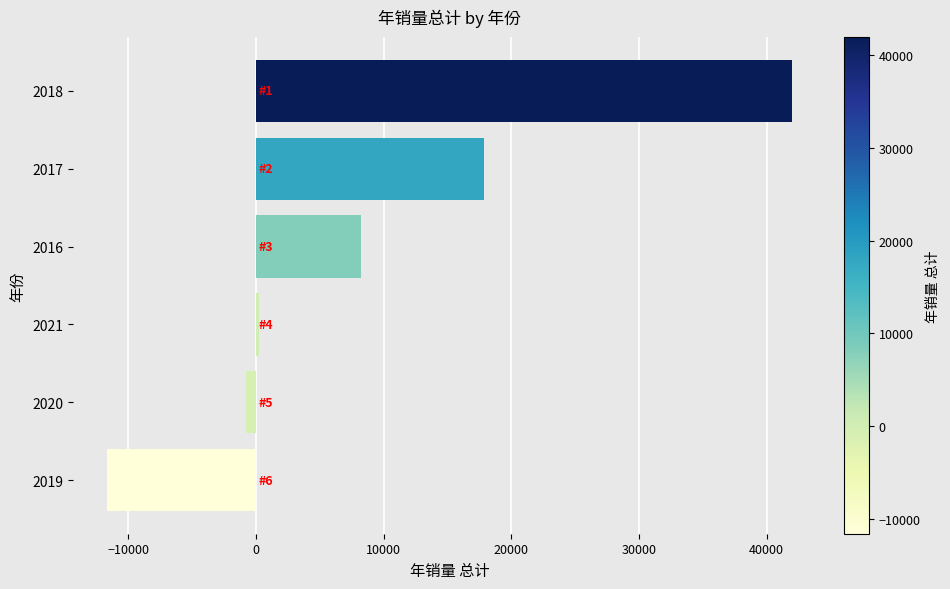

Rank the categories by value from lowest to highest.

2019, 2020, 2021, 2016, 2017, 2018